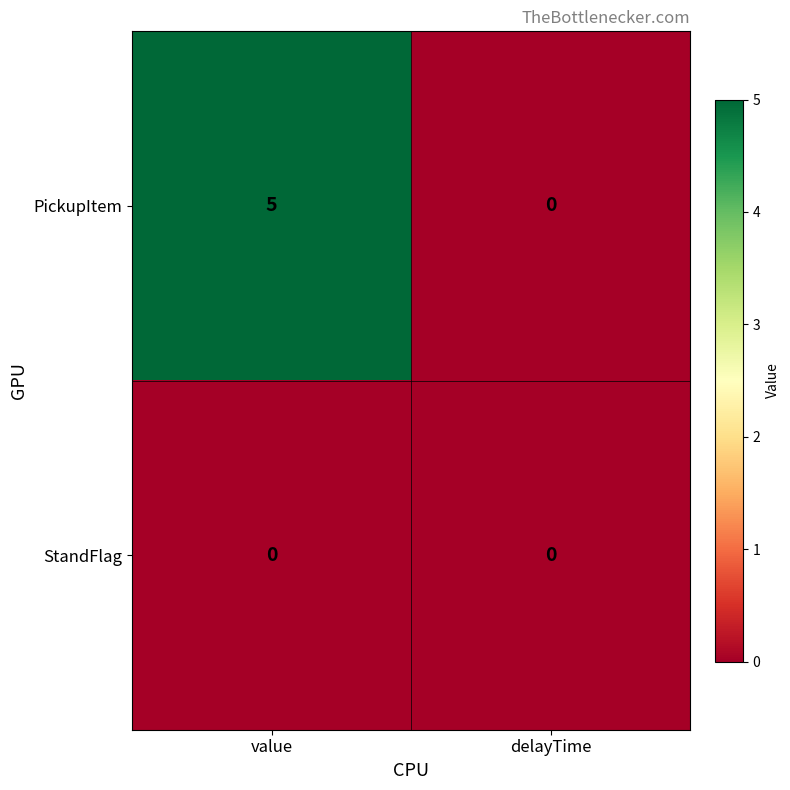

Rank the series by their average value, from highest to lowest.

PickupItem, StandFlag